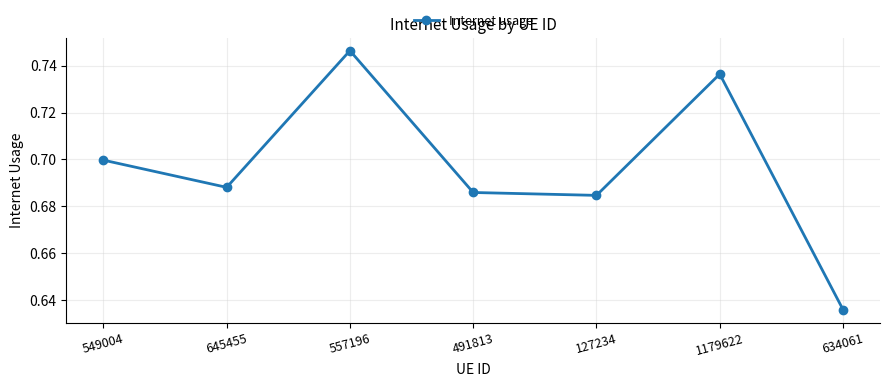

How many interior local peaks (higher than both neighbors) does the data have?

2